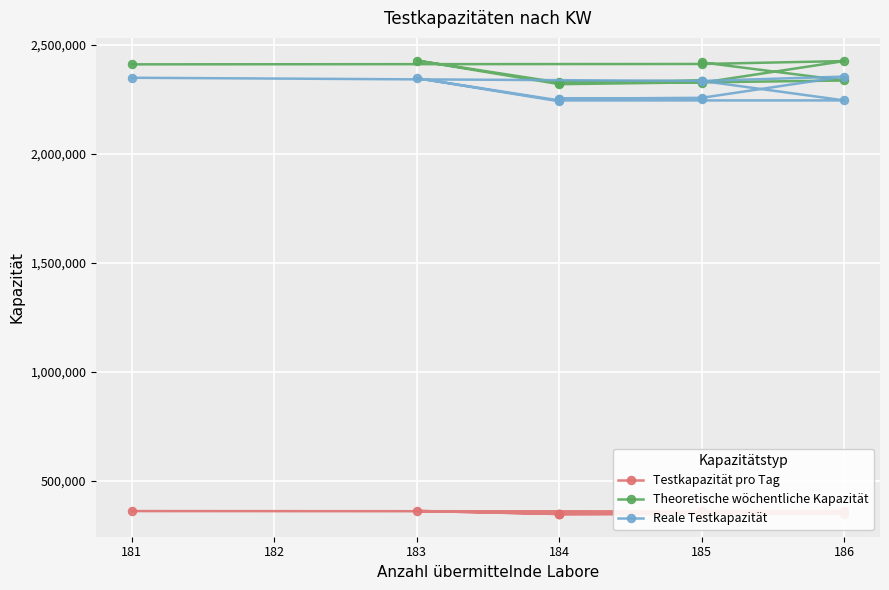

List the series in order of their peak value, lowest first.

Testkapazität pro Tag, Reale Testkapazität, Theoretische wöchentliche Kapazität